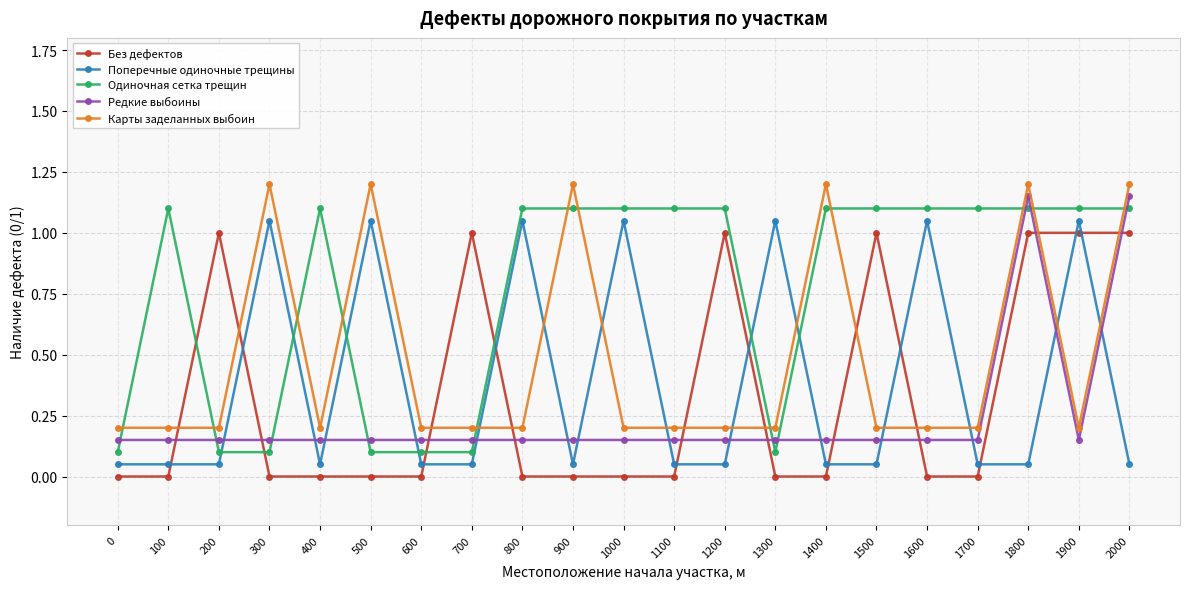

The value of Карты заделанных выбоин at 1300 is 0.2. True or false?

True